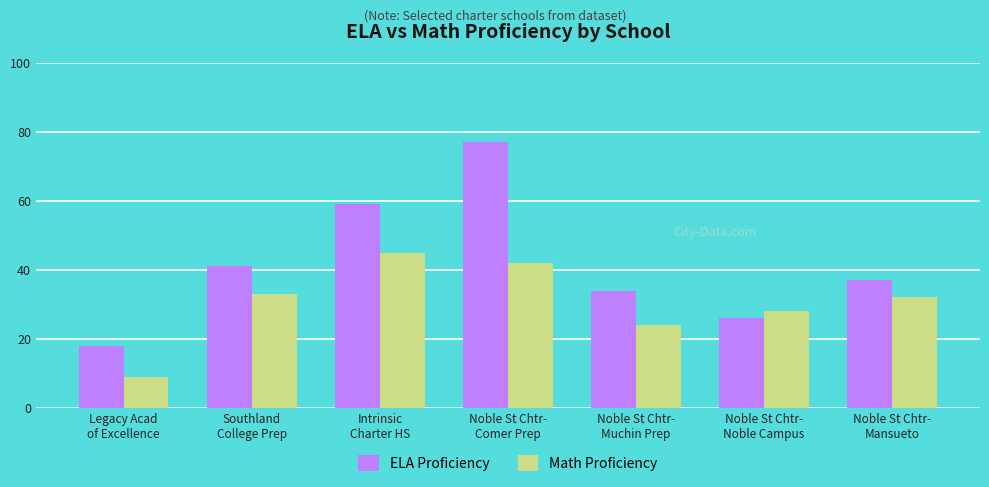

At which label does Math Proficiency reach its peak?

Intrinsic
Charter HS